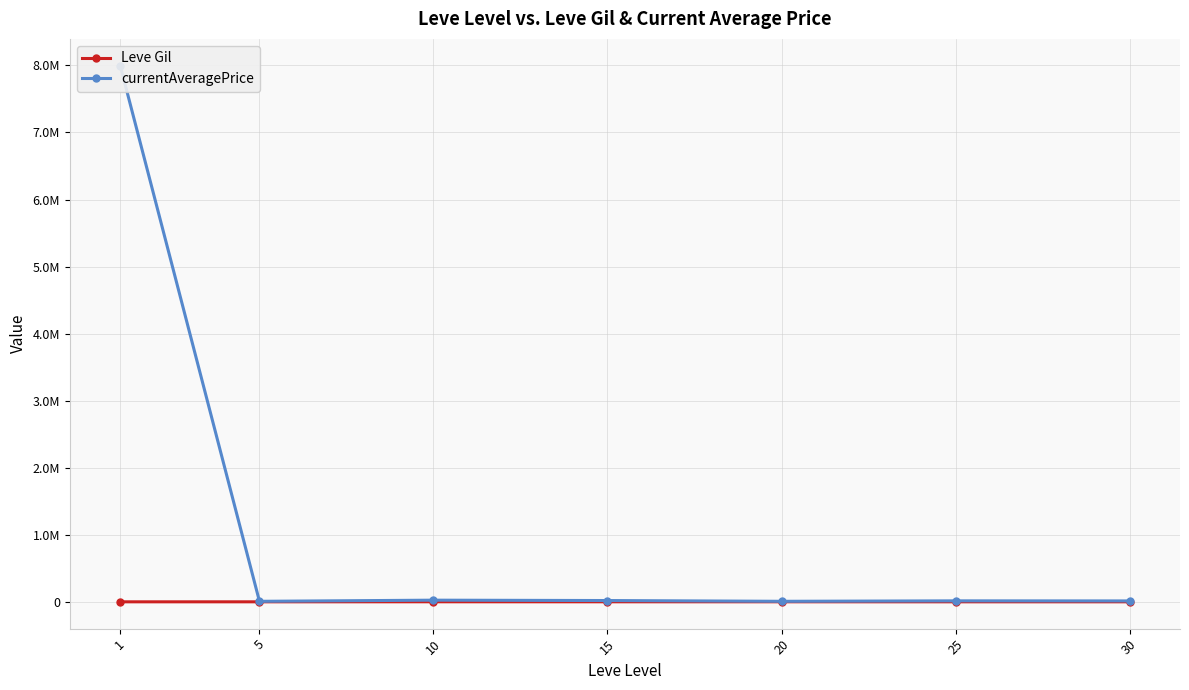

Does the chart have visible grid lines?

Yes